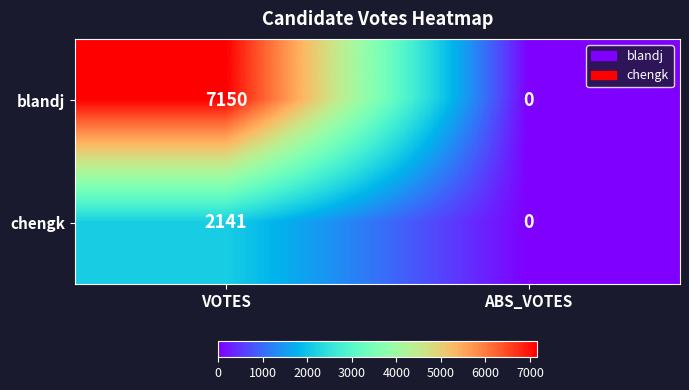

Which series has the largest total across all categories?

blandj